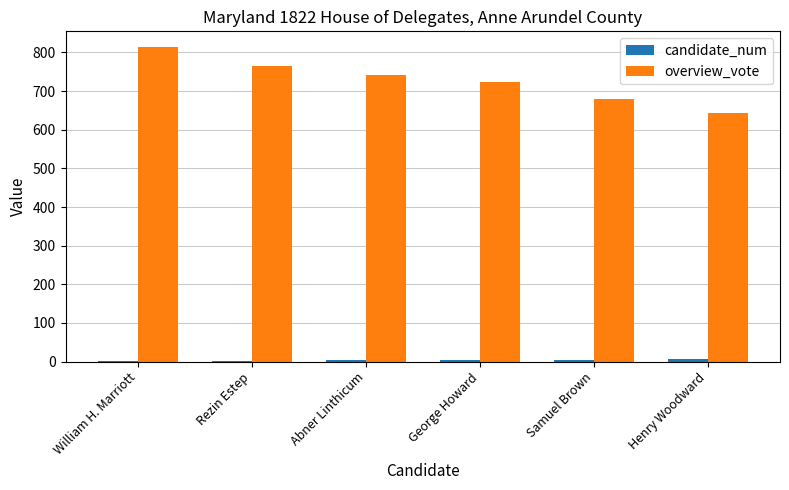

Which category has the highest value across all series?

William H. Marriott